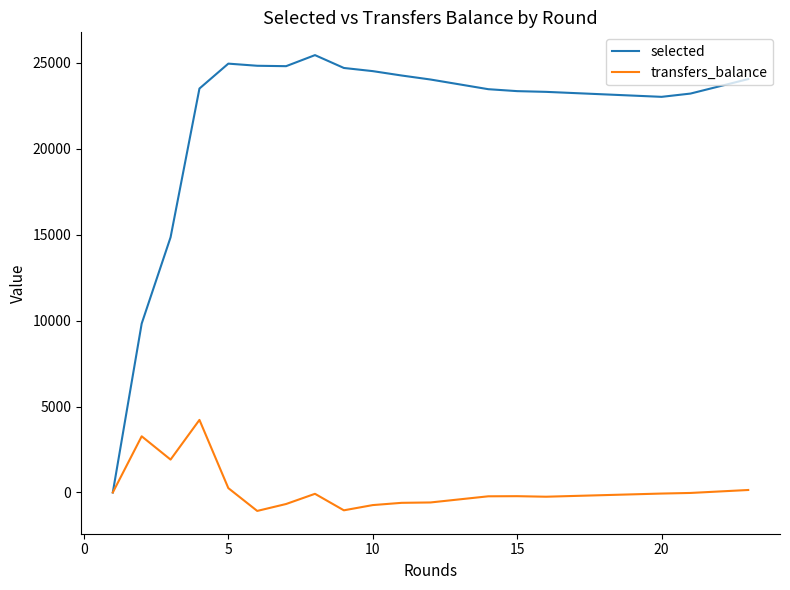

Which series has the widest spread of values?

selected